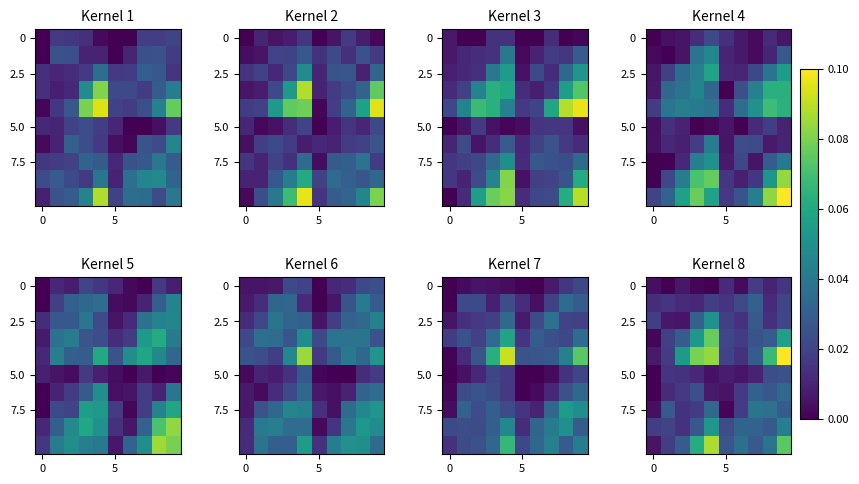

Reading left to right, transcribe all the data shown in this chart.

row_0: 0.0	0.0	0.0	0.0	0.0	0.0	0.0	0.0	0.0	0.0
row_1: 0.0	0.0	0.0	0.0	0.0	0.0	0.0	0.0	0.0	0.0
row_2: 0.0	0.0	0.0	0.0	0.1	0.0	0.0	0.0	0.0	0.0
row_3: 0.0	0.0	0.0	0.1	0.1	0.0	0.0	0.0	0.0	0.1
row_4: 0.0	0.0	0.1	0.1	0.1	0.0	0.0	0.0	0.1	0.1
row_5: 0.0	0.0	0.0	0.0	0.0	0.0	0.0	0.0	0.0	0.0
row_6: 0.0	0.0	0.0	0.0	0.0	0.0	0.0	0.0	0.0	0.0
row_7: 0.0	0.0	0.0	0.0	0.0	0.0	0.0	0.0	0.0	0.0
row_8: 0.0	0.0	0.0	0.0	0.1	0.0	0.0	0.0	0.0	0.0
row_9: 0.0	0.0	0.0	0.1	0.1	0.0	0.0	0.0	0.0	0.1